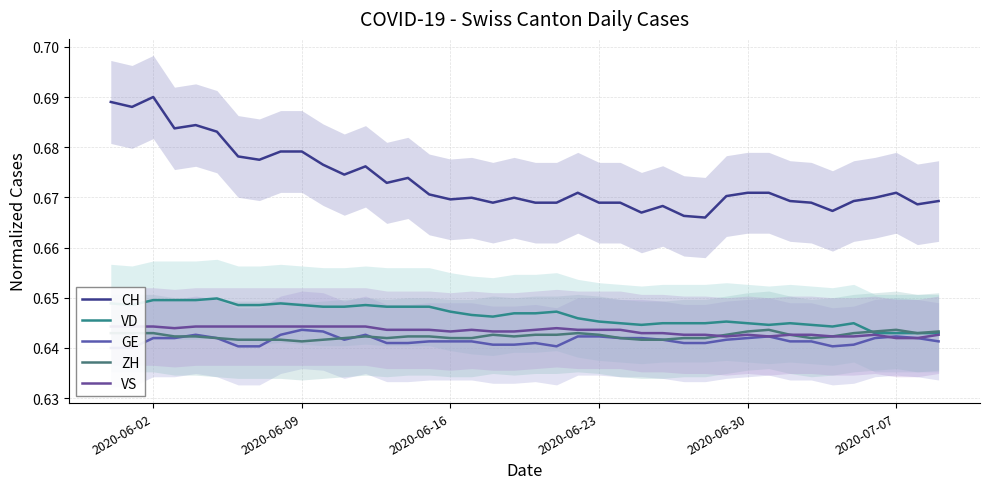

True or false: VS has more than 2 interior local peaks.

True